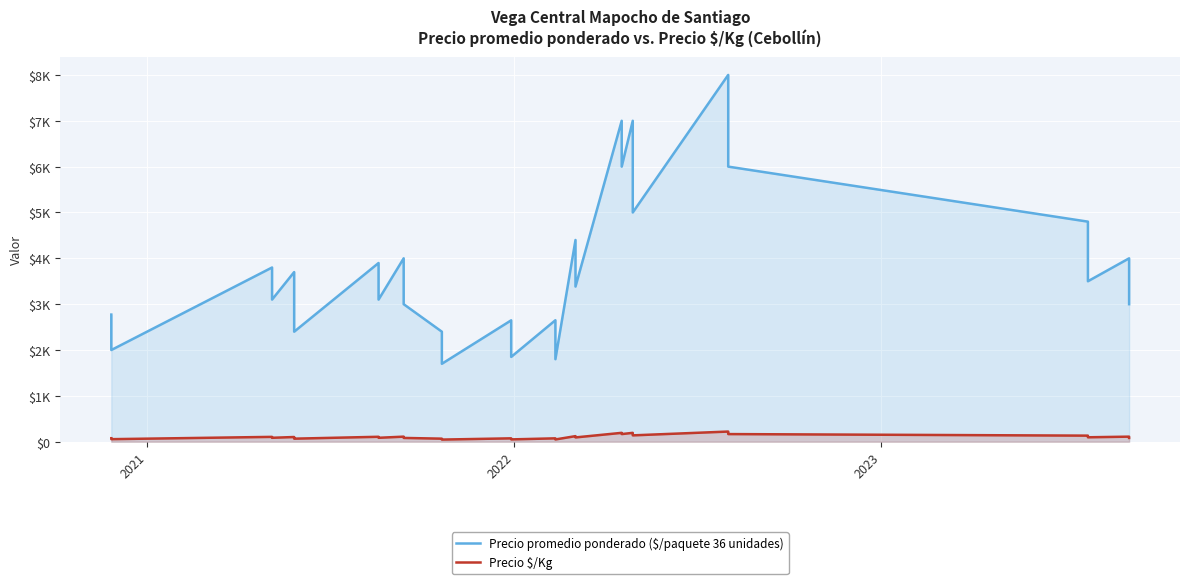

True or false: Precio $/Kg has a value of 163 at 10.

False